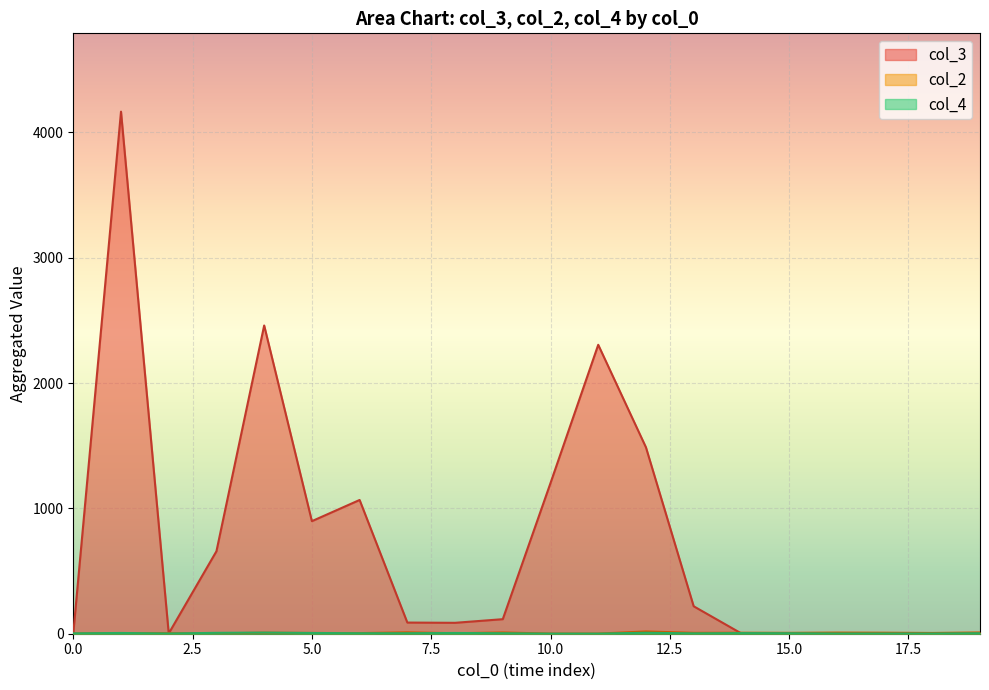

At which label does col_3 first exceed 218?

1